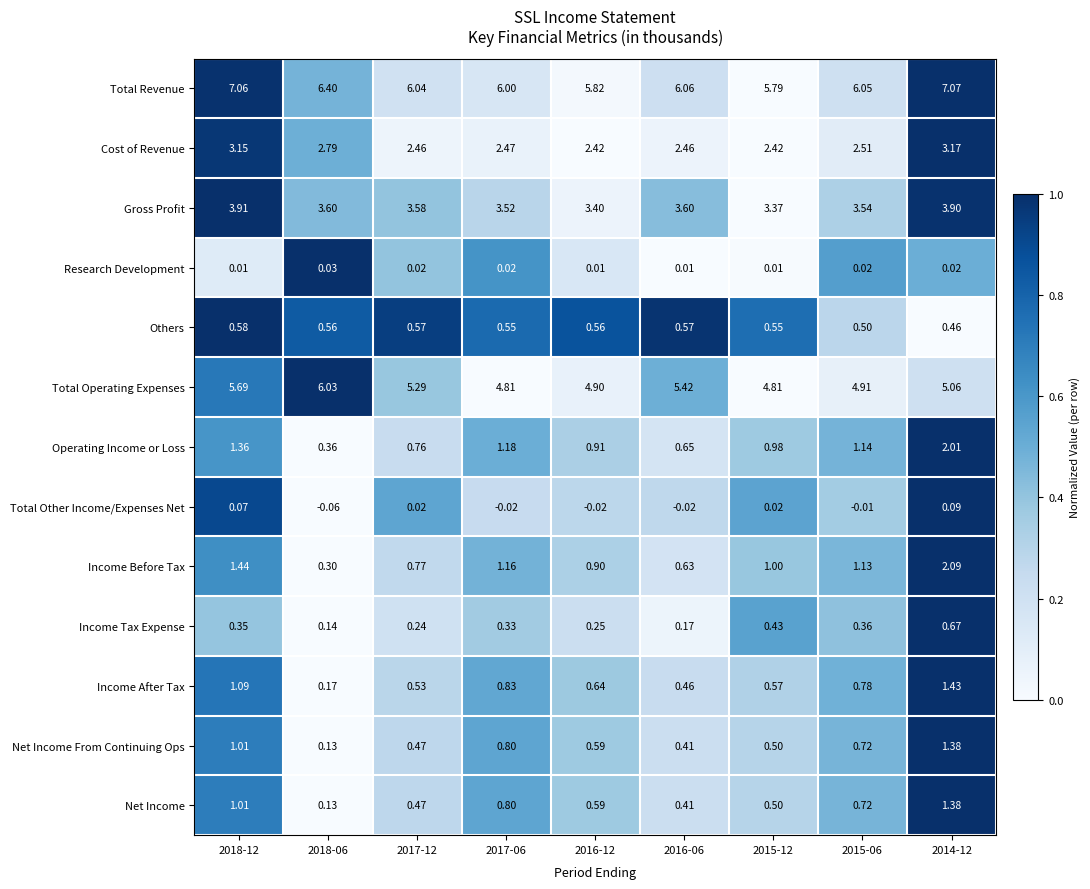

What is the total value across all series at 2016-06?

20.8